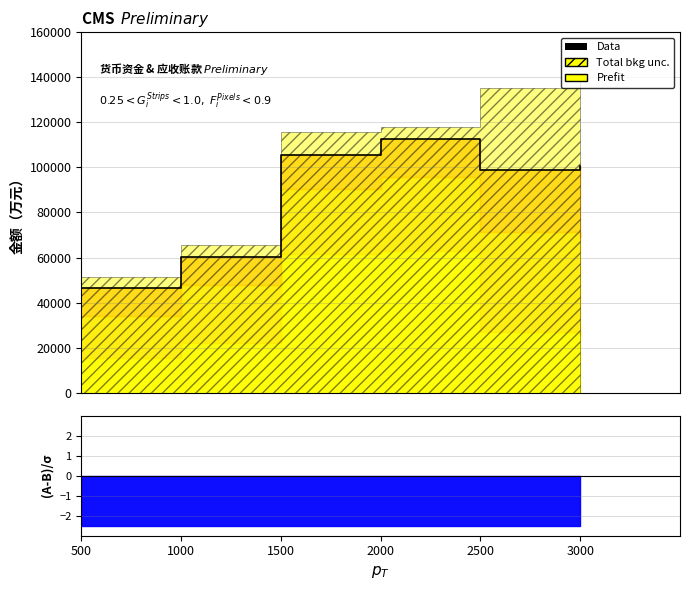

The chart shows a value of 100818 at 3000. True or false?

True